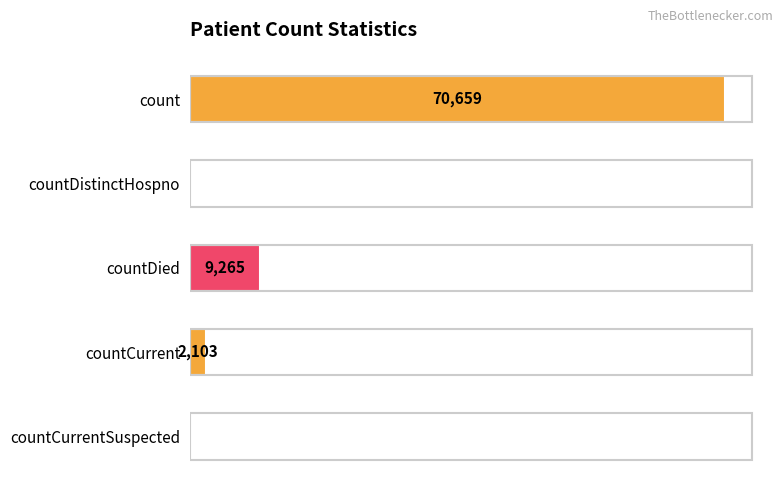

Which label corresponds to the largest value in the chart?

count